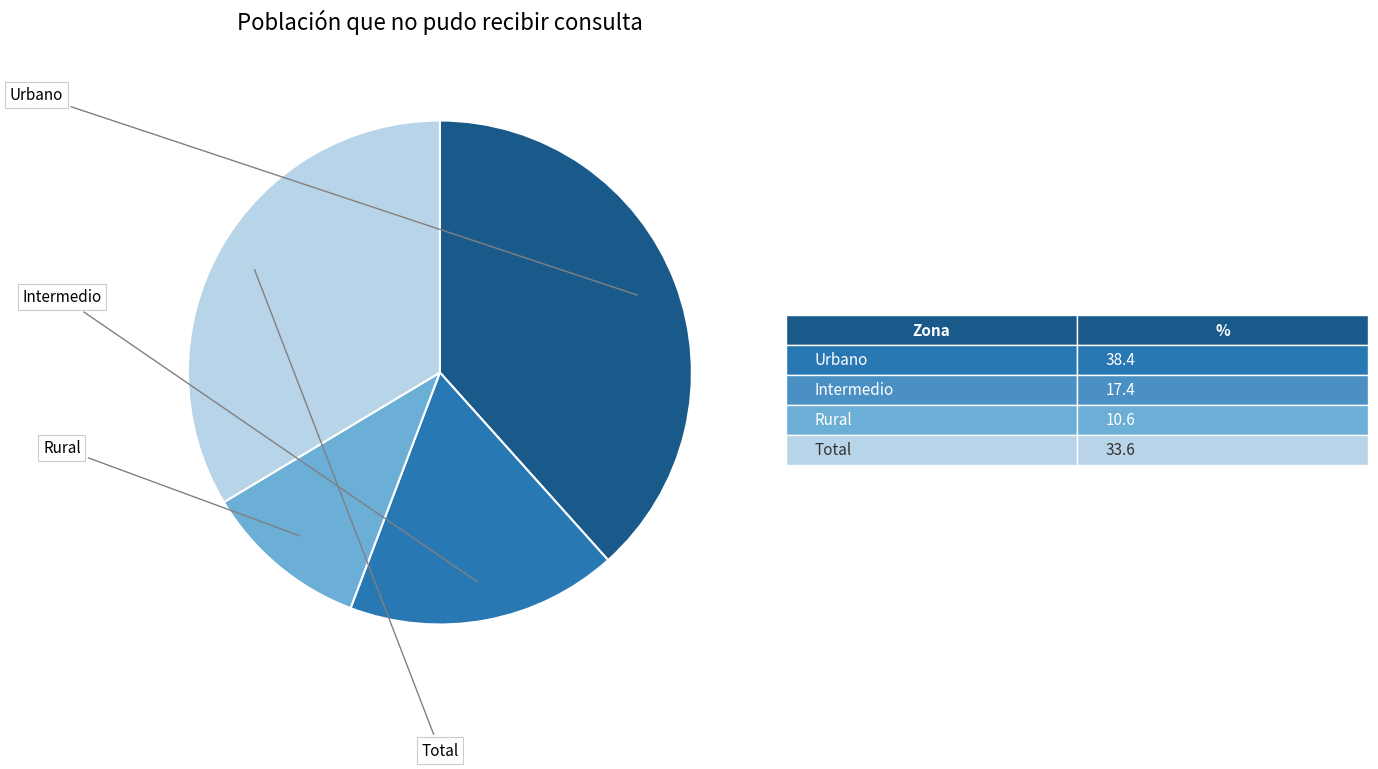

Does any single category account for the majority?

No